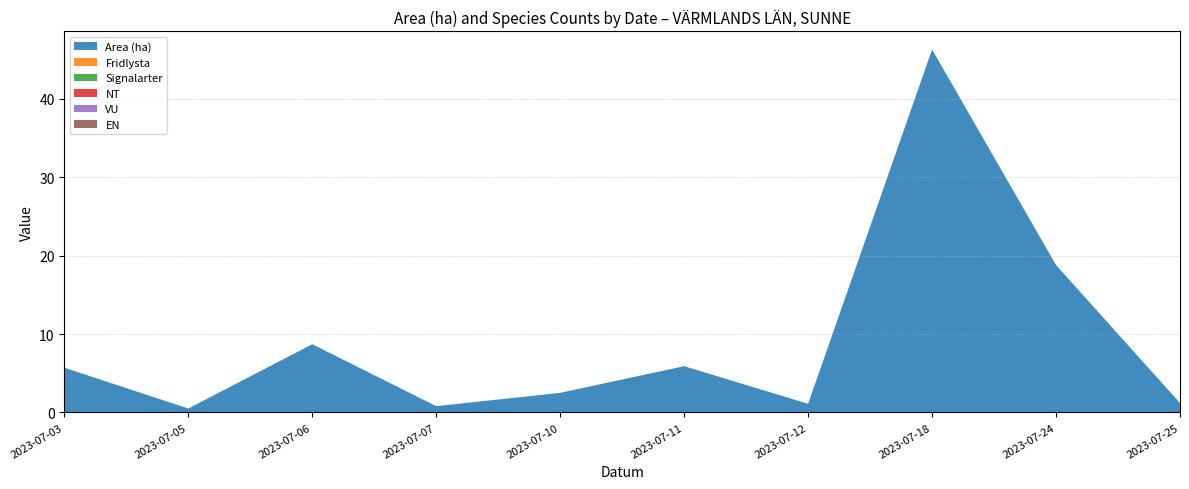

Reading left to right, what are all the values shown in this chart?

Area (ha): 5.7	0.5	8.7	0.8	2.5	5.9	1.1	46.3	18.8	1.2
Fridlysta: 0.0	0.0	0.0	0.0	0.0	0.0	0.0	0.0	0.0	0.0
Signalarter: 0.0	0.0	0.0	0.0	0.0	0.0	0.0	0.0	0.0	0.0
NT: 0.0	0.0	0.0	0.0	0.0	0.0	0.0	0.0	0.0	0.0
VU: 0.0	0.0	0.0	0.0	0.0	0.0	0.0	0.0	0.0	0.0
EN: 0.0	0.0	0.0	0.0	0.0	0.0	0.0	0.0	0.0	0.0